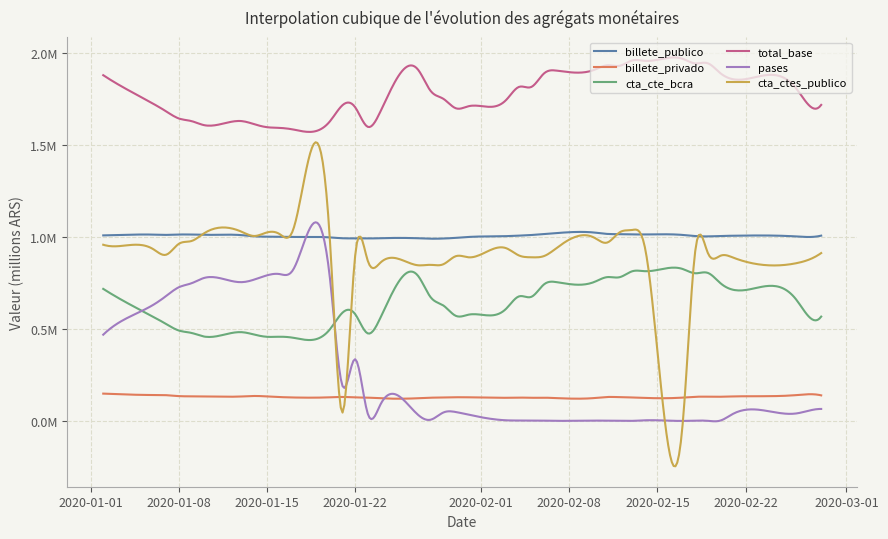

Which series has the widest spread of values?

cta_ctes_publico